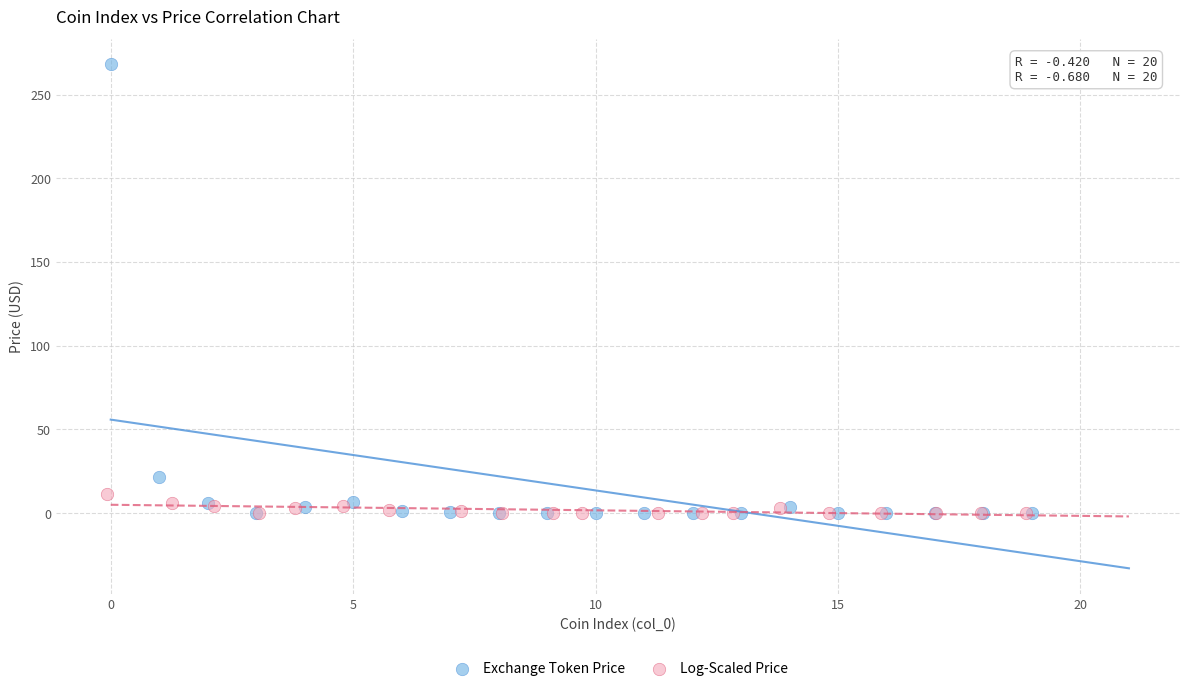

Which series has the widest spread of Y values?

Exchange Token Price